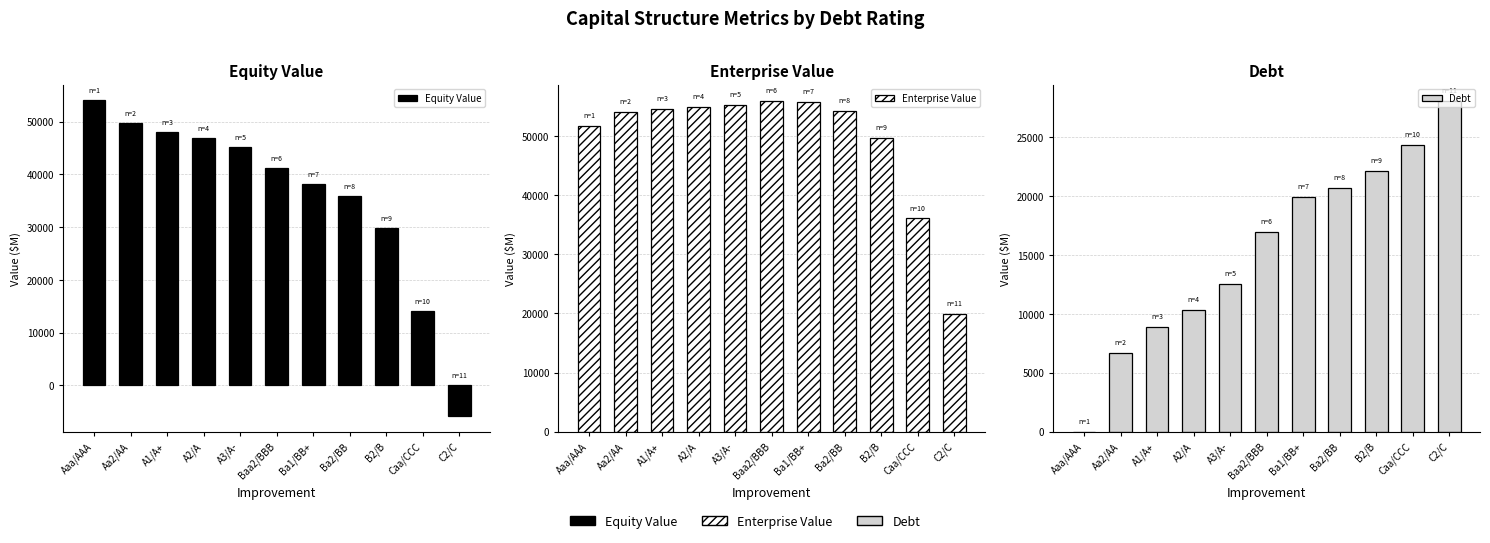

Reading left to right, extract all data points from this chart.

Equity Value: 54031.7	49805.5	48115.1	46895.0	45110.4	41290.1	38177.7	35926.2	29873.0	14048.3	-5768.1
Enterprise Value: 51684.4	54103.3	54627.8	54884.4	55314.9	55924.5	55765.5	54252.4	49675.8	36066.2	19941.5
Debt: 0.0	6645.0	8860.1	10336.7	12551.8	16981.8	19935.1	20673.5	22150.1	24365.2	28056.8